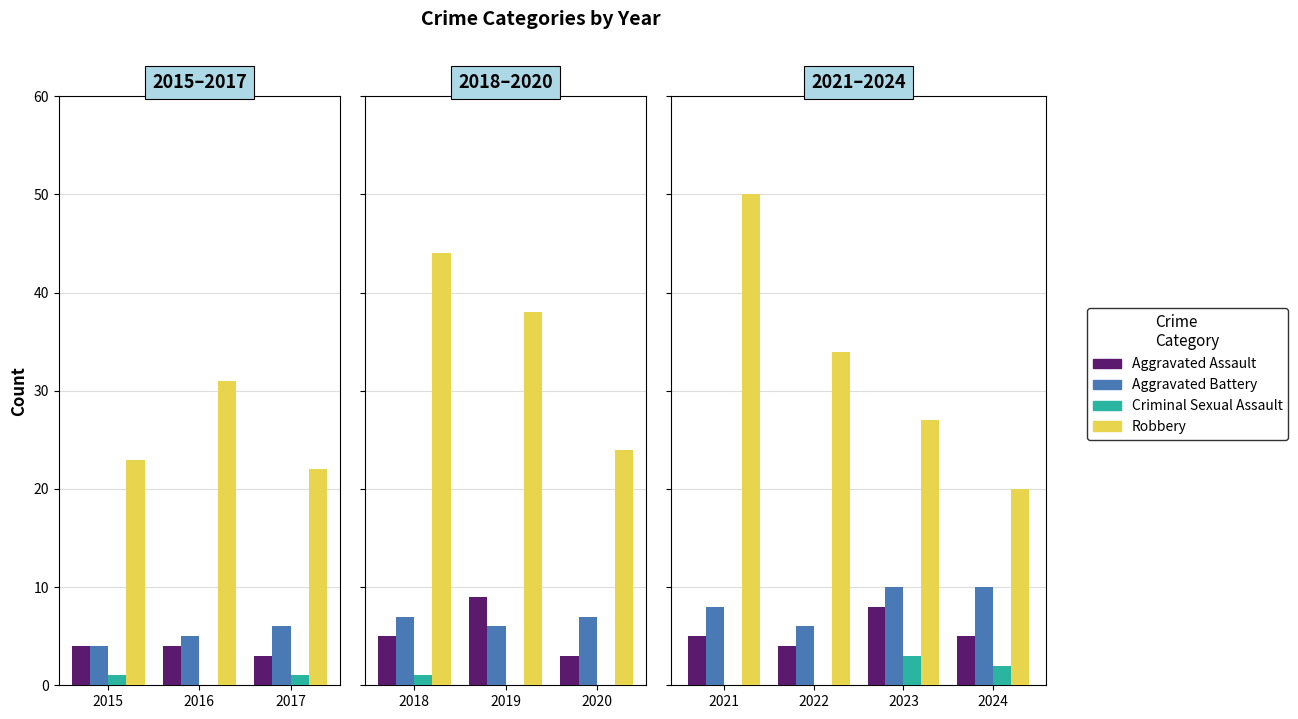

Rank the series by their maximum value, from lowest to highest.

Criminal Sexual Assault, Aggravated Assault, Aggravated Battery, Robbery